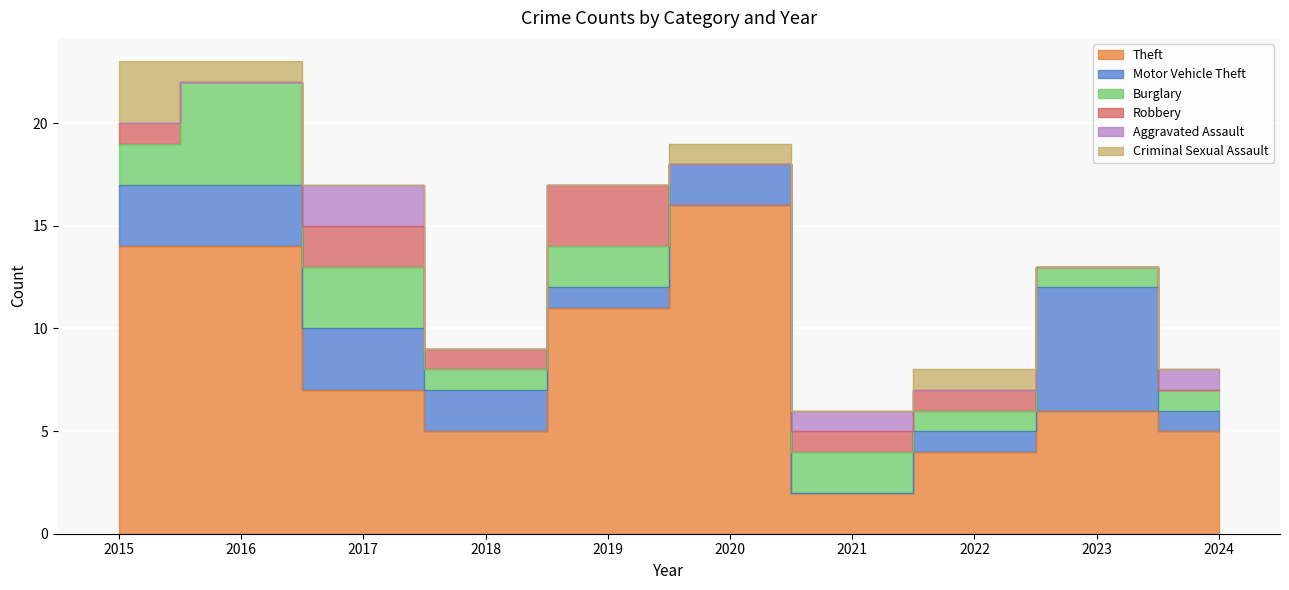

At 2018, list the series in order from largest to smallest.

Theft, Motor Vehicle Theft, Burglary, Robbery, Aggravated Assault, Criminal Sexual Assault